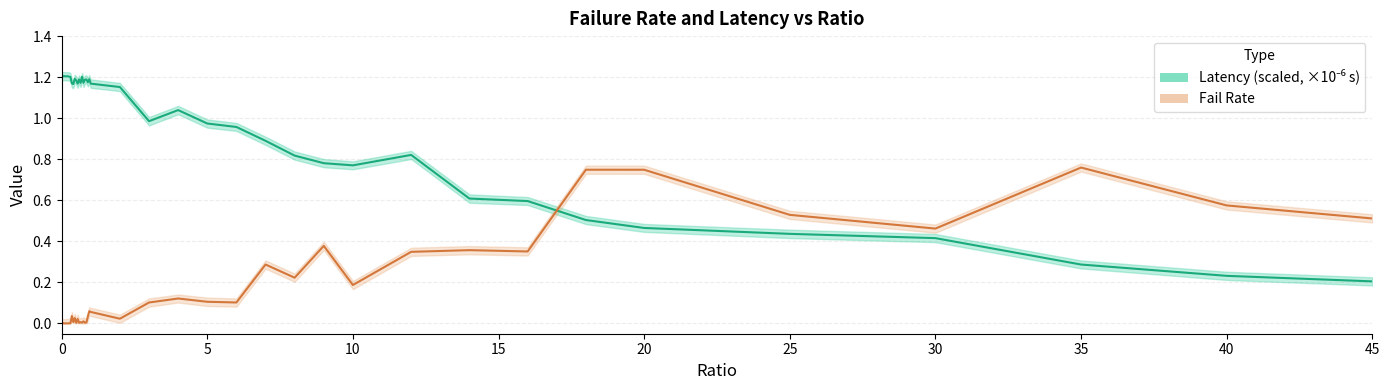

List the series in order of their peak value, lowest first.

Fail Rate, Latency (scaled, ×10⁻⁶ s)